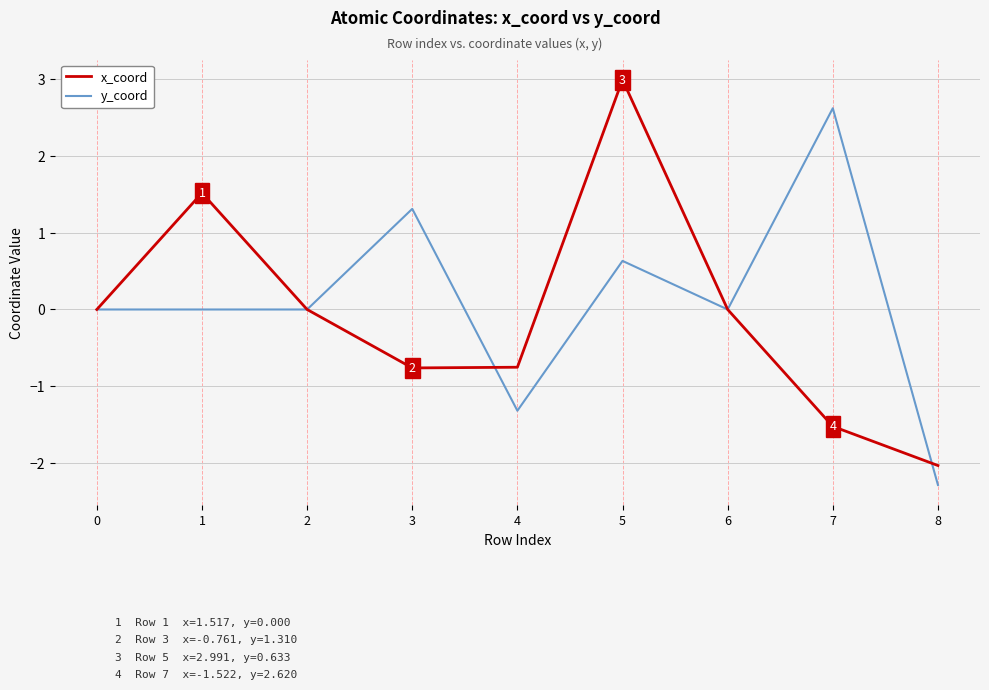

Between 2 and 4, which series saw the biggest shift?

y_coord